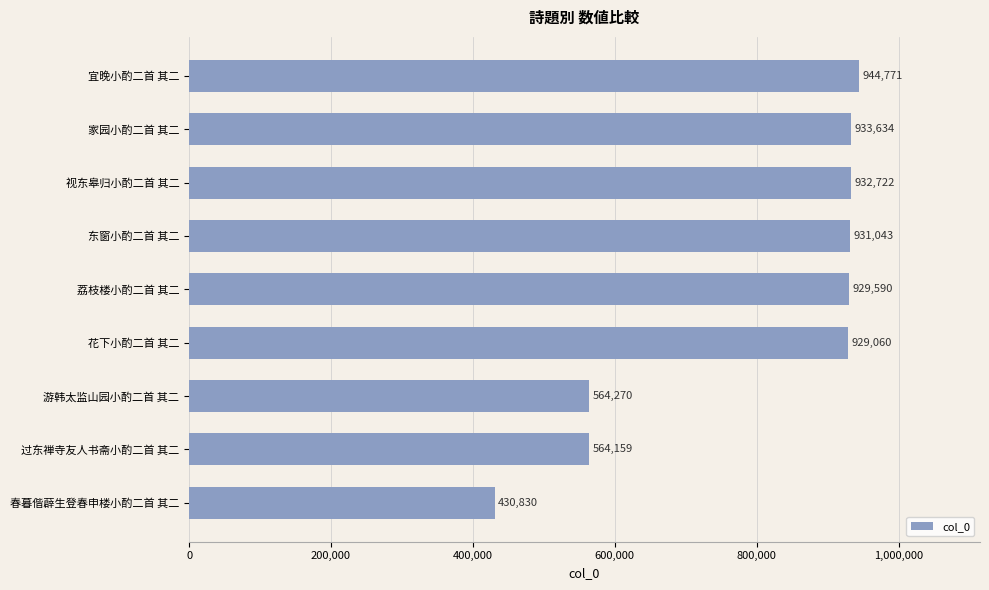

Reading top to bottom, transcribe all the data shown in this chart.

944771	933634	932722	931043	929590	929060	564270	564159	430830